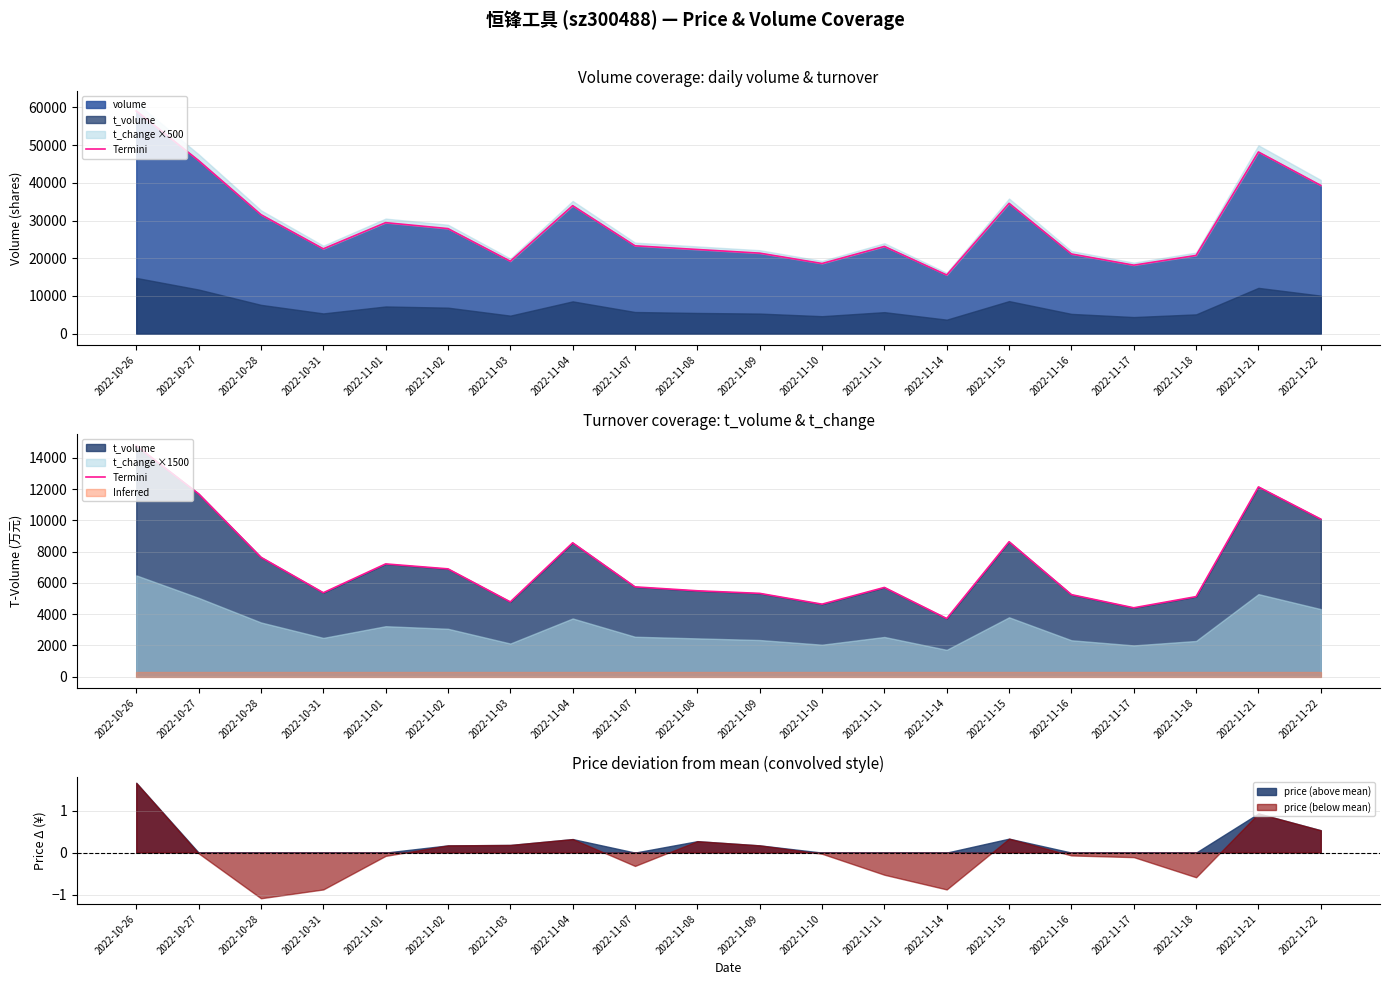

Approximately how many times larger is the value at 2022-11-10 compared to 2022-11-02?

0.7